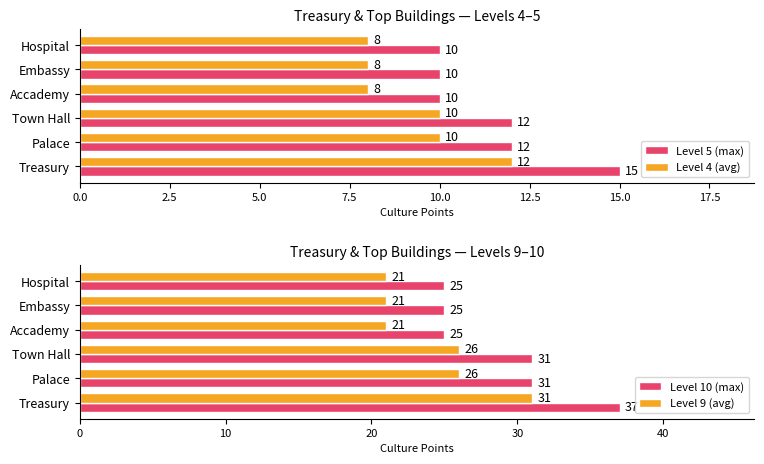

Which series has the largest range (max minus min)?

Level 10 (max)